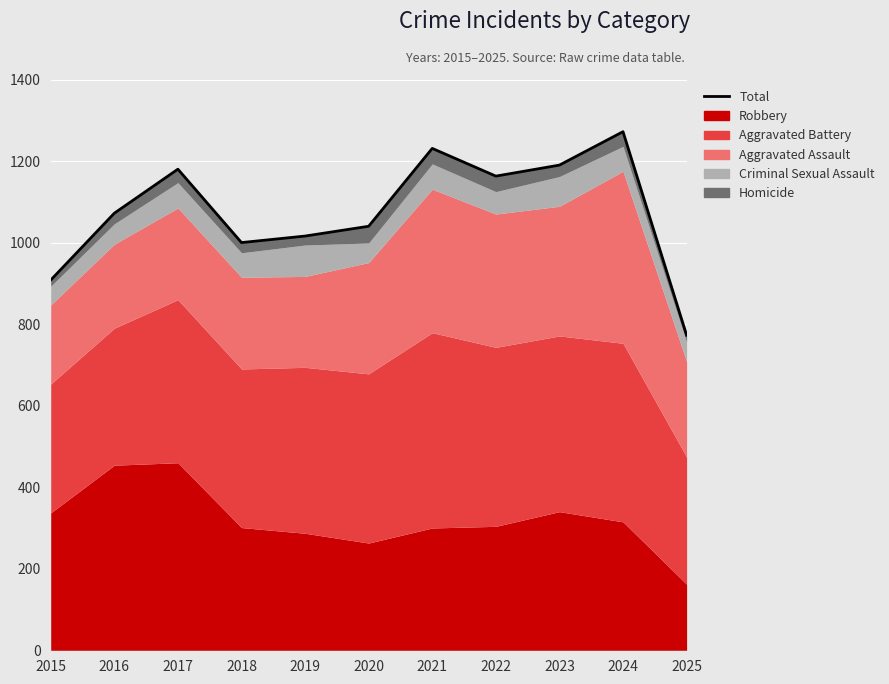

Which category has the highest value across all series?

2024